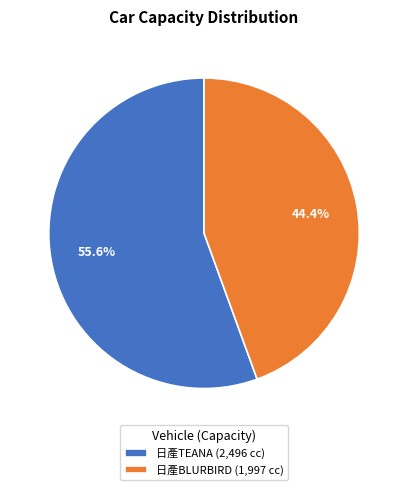

What percentage is NOT represented by 日產TEANA (2,496 cc)?

44.4%